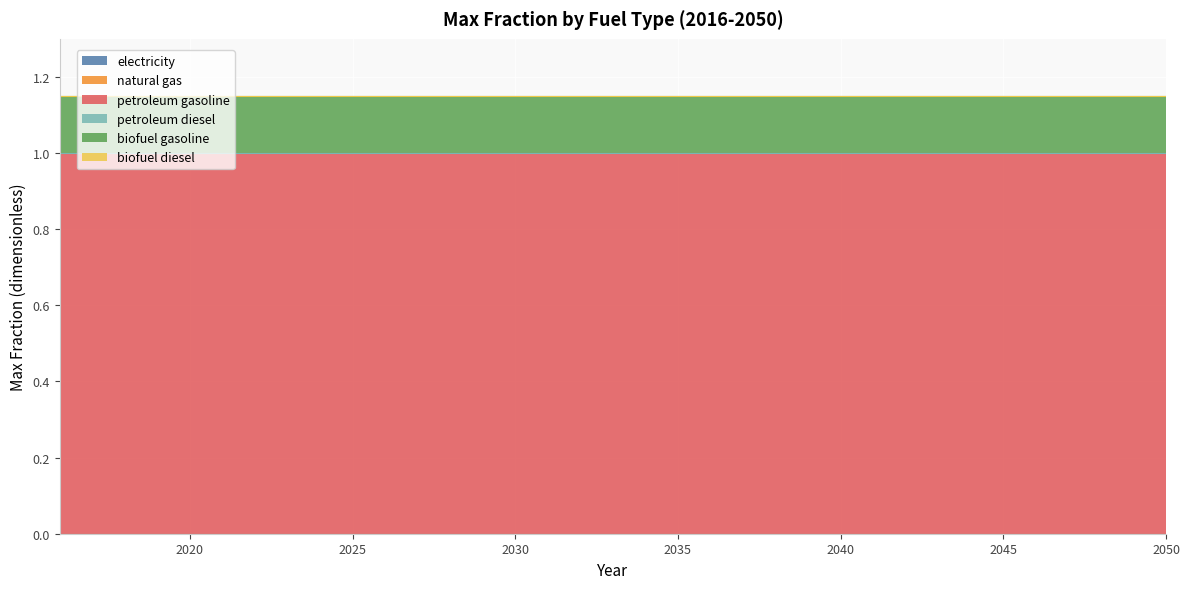

Reading left to right, list all the values displayed in this chart.

electricity: 2016=0.0	2017=0.0	2018=0.0	2019=0.0	2020=0.0	2021=0.0	2022=0.0	2023=0.0	2024=0.0	2025=0.0	2026=0.0	2027=0.0	2028=0.0	2029=0.0	2030=0.0	2031=0.0	2032=0.0	2033=0.0	2034=0.0	2035=0.0	2036=0.0	2037=0.0	2038=0.0	2039=0.0	2040=0.0	2041=0.0	2042=0.0	2043=0.0	2044=0.0	2045=0.0	2046=0.0	2047=0.0	2048=0.0	2049=0.0	2050=0.0
natural gas: 2016=0.0	2017=0.0	2018=0.0	2019=0.0	2020=0.0	2021=0.0	2022=0.0	2023=0.0	2024=0.0	2025=0.0	2026=0.0	2027=0.0	2028=0.0	2029=0.0	2030=0.0	2031=0.0	2032=0.0	2033=0.0	2034=0.0	2035=0.0	2036=0.0	2037=0.0	2038=0.0	2039=0.0	2040=0.0	2041=0.0	2042=0.0	2043=0.0	2044=0.0	2045=0.0	2046=0.0	2047=0.0	2048=0.0	2049=0.0	2050=0.0
petroleum gasoline: 2016=1.0	2017=1.0	2018=1.0	2019=1.0	2020=1.0	2021=1.0	2022=1.0	2023=1.0	2024=1.0	2025=1.0	2026=1.0	2027=1.0	2028=1.0	2029=1.0	2030=1.0	2031=1.0	2032=1.0	2033=1.0	2034=1.0	2035=1.0	2036=1.0	2037=1.0	2038=1.0	2039=1.0	2040=1.0	2041=1.0	2042=1.0	2043=1.0	2044=1.0	2045=1.0	2046=1.0	2047=1.0	2048=1.0	2049=1.0	2050=1.0
petroleum diesel: 2016=0.0	2017=0.0	2018=0.0	2019=0.0	2020=0.0	2021=0.0	2022=0.0	2023=0.0	2024=0.0	2025=0.0	2026=0.0	2027=0.0	2028=0.0	2029=0.0	2030=0.0	2031=0.0	2032=0.0	2033=0.0	2034=0.0	2035=0.0	2036=0.0	2037=0.0	2038=0.0	2039=0.0	2040=0.0	2041=0.0	2042=0.0	2043=0.0	2044=0.0	2045=0.0	2046=0.0	2047=0.0	2048=0.0	2049=0.0	2050=0.0
biofuel gasoline: 2016=0.1	2017=0.1	2018=0.1	2019=0.1	2020=0.1	2021=0.1	2022=0.1	2023=0.1	2024=0.1	2025=0.1	2026=0.1	2027=0.1	2028=0.1	2029=0.1	2030=0.1	2031=0.1	2032=0.1	2033=0.1	2034=0.1	2035=0.1	2036=0.1	2037=0.1	2038=0.1	2039=0.1	2040=0.1	2041=0.1	2042=0.1	2043=0.1	2044=0.1	2045=0.1	2046=0.1	2047=0.1	2048=0.1	2049=0.1	2050=0.1
biofuel diesel: 2016=0.0	2017=0.0	2018=0.0	2019=0.0	2020=0.0	2021=0.0	2022=0.0	2023=0.0	2024=0.0	2025=0.0	2026=0.0	2027=0.0	2028=0.0	2029=0.0	2030=0.0	2031=0.0	2032=0.0	2033=0.0	2034=0.0	2035=0.0	2036=0.0	2037=0.0	2038=0.0	2039=0.0	2040=0.0	2041=0.0	2042=0.0	2043=0.0	2044=0.0	2045=0.0	2046=0.0	2047=0.0	2048=0.0	2049=0.0	2050=0.0